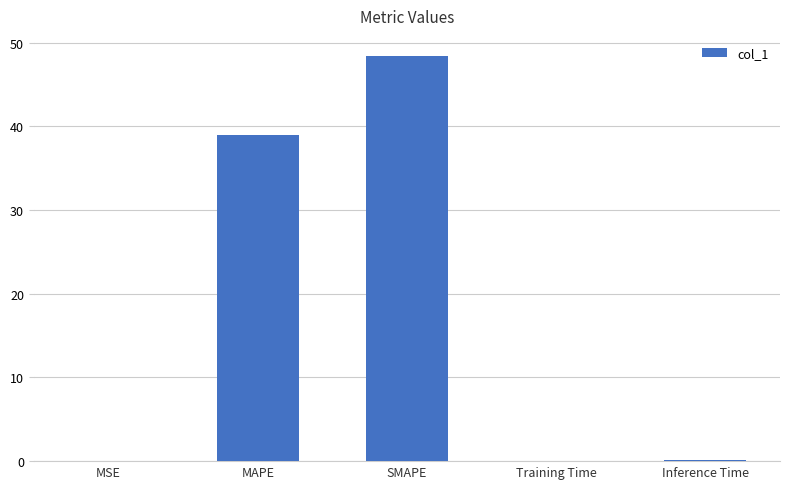

What is the maximum value shown in the chart?

48.4